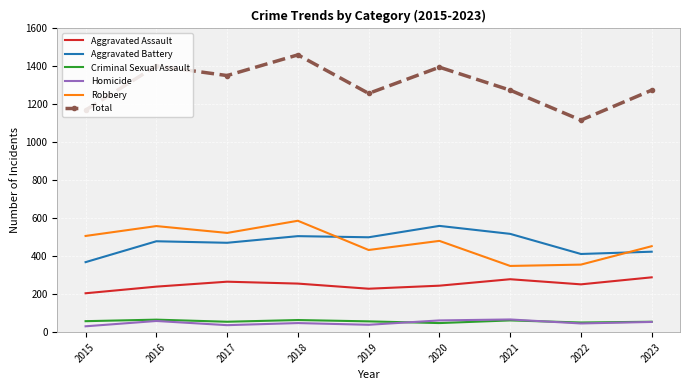

True or false: Robbery and Total intersect in this chart.

False